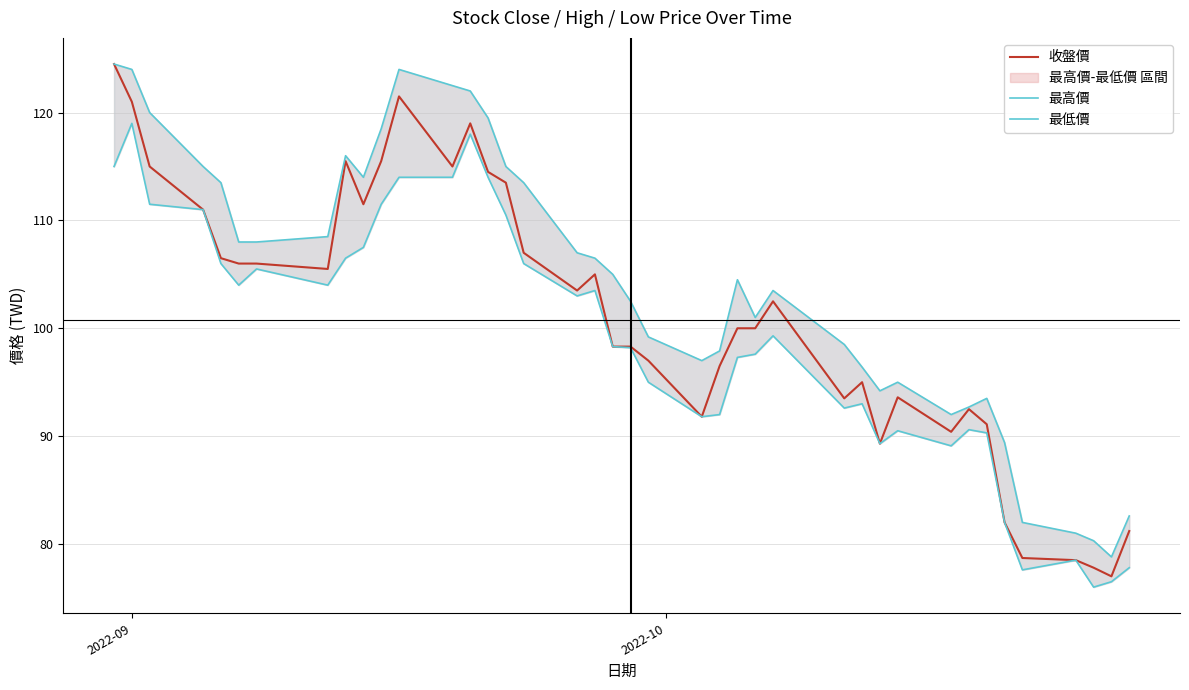

What is the maximum value for 收盤價?

124.5